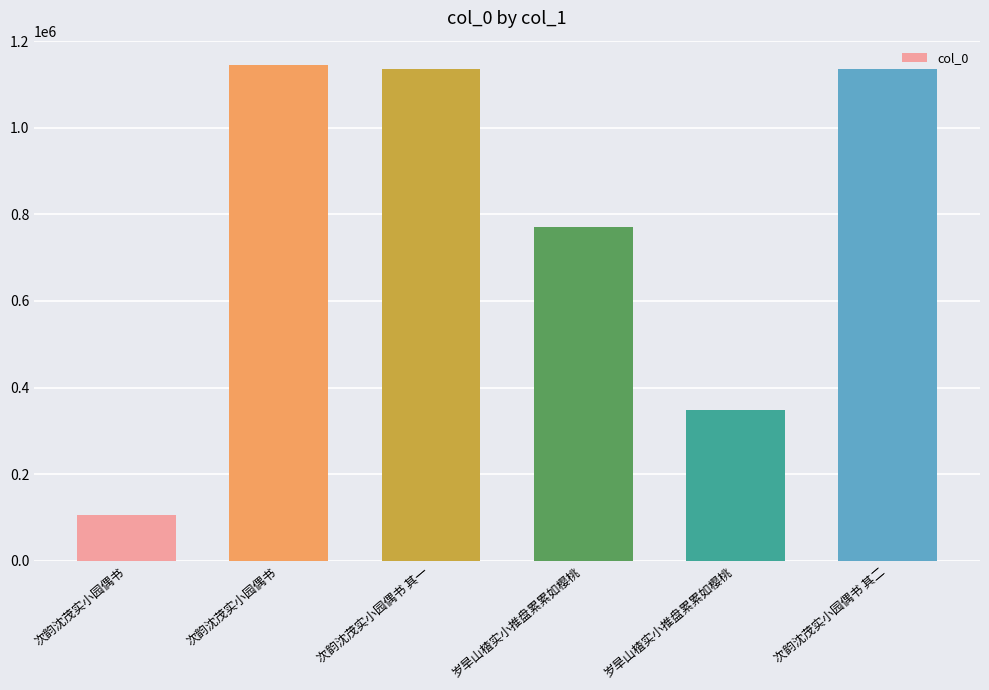

Are the bars horizontal?

No